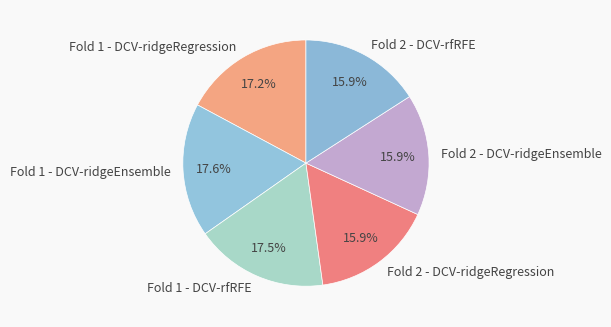

To the nearest percent, what is the difference between the Fold 2 - DCV-rfRFE and Fold 1 - DCV-rfRFE slice percentages?

2%